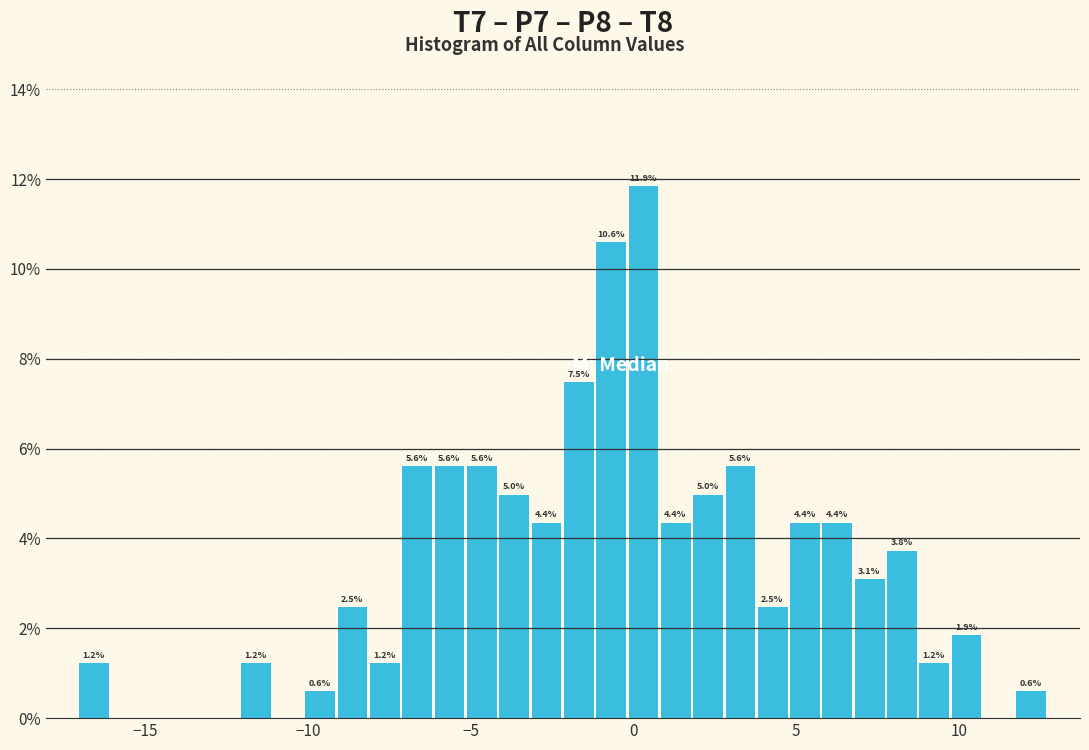

Read against the x-axis, roughly where is the centre of the tallest bar?

0.5